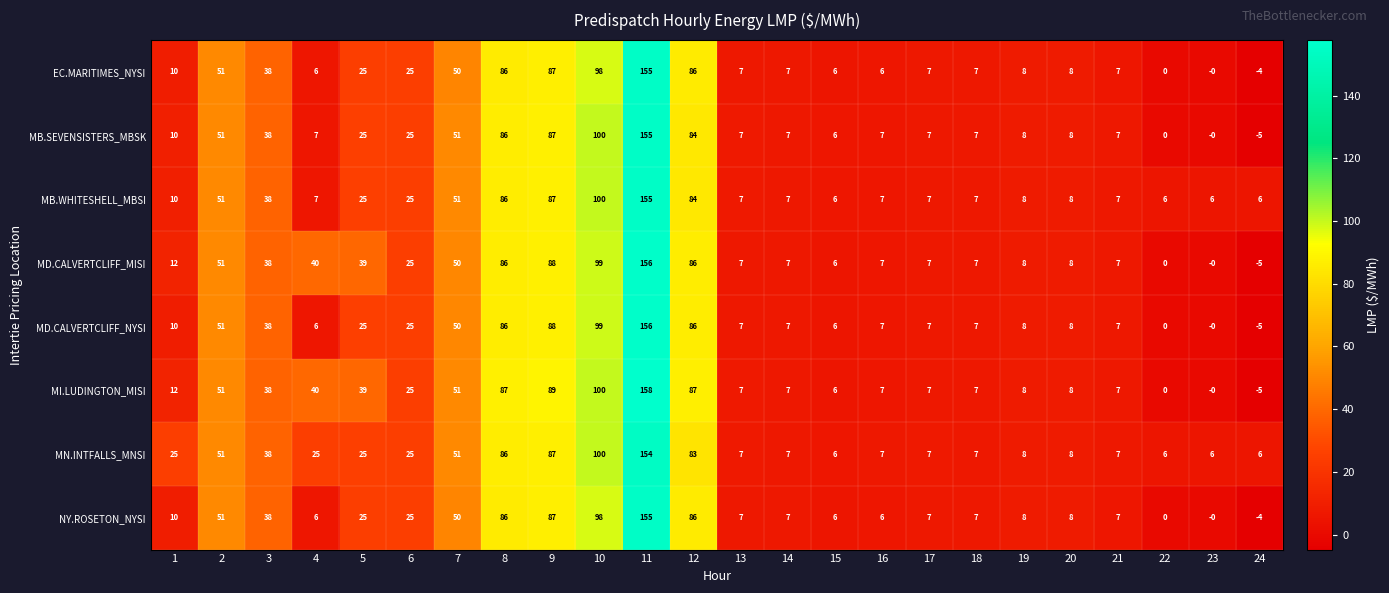

How many distinct data groups are displayed?

8